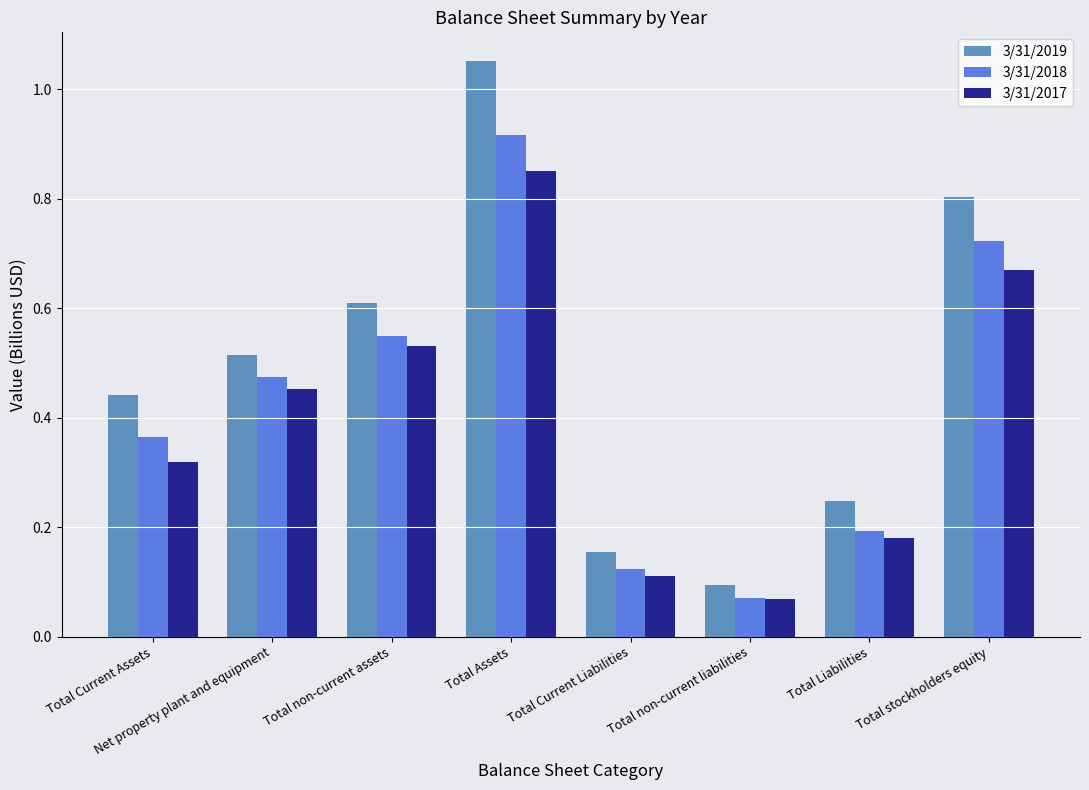

What is the sum of the 3/31/2018 values at Net property plant and equipment and Total non-current assets?

1.0